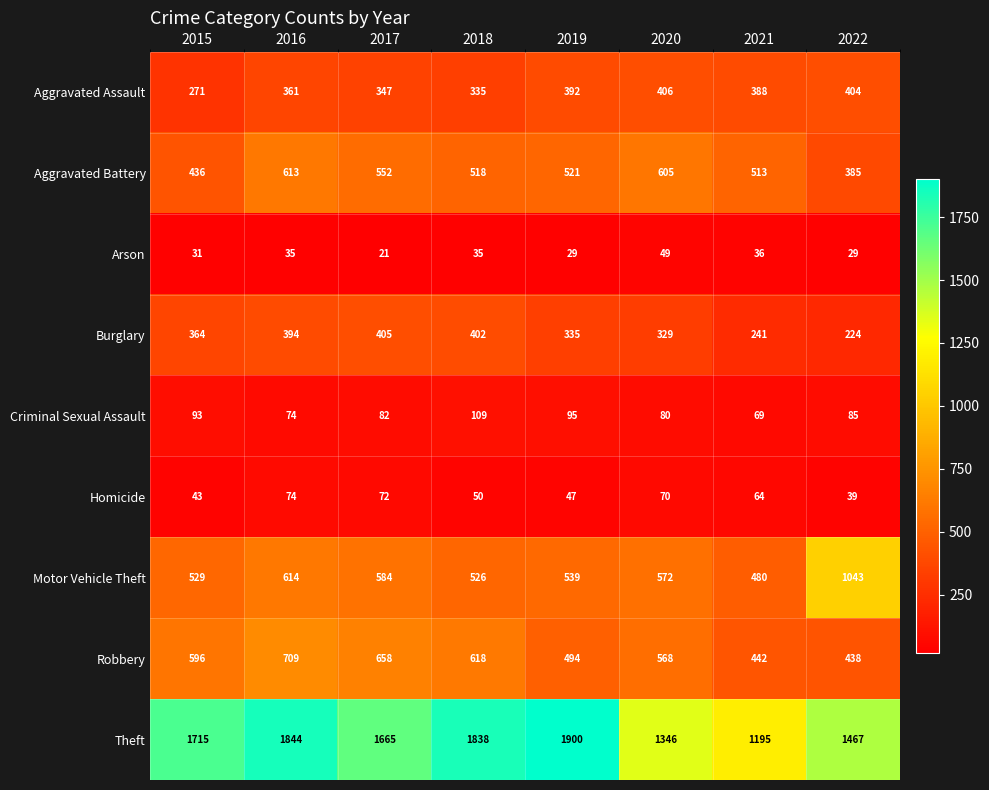

Where is Aggravated Assault nearest to the value 338?

2018